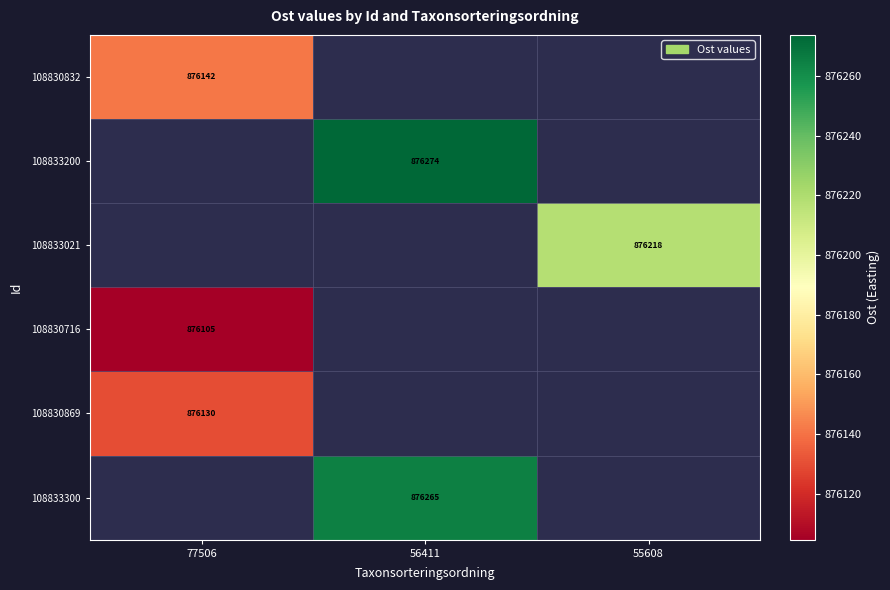

The 108833200 series shows 876273.7 at 56411. True or false?

True